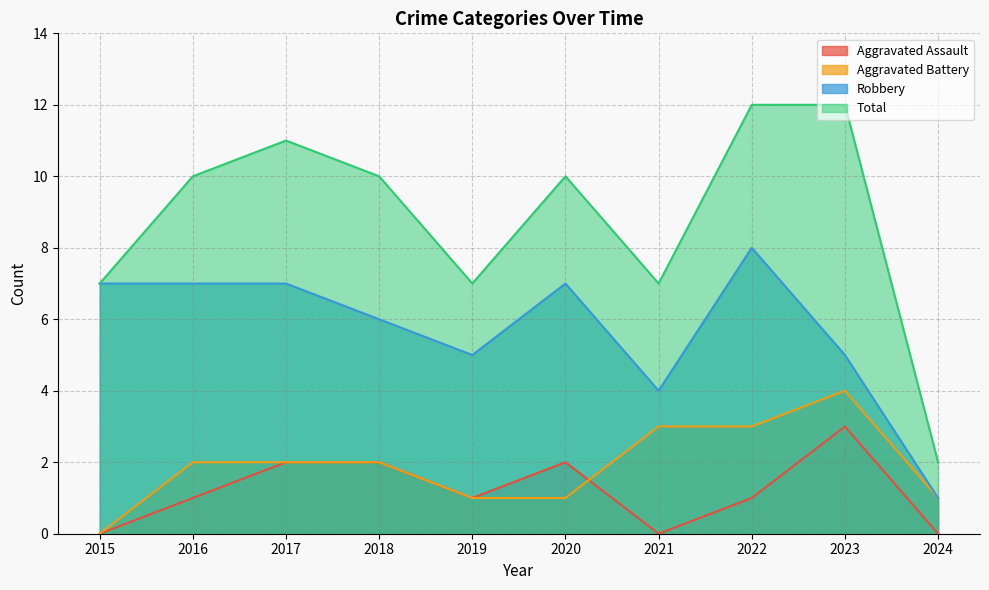

What is the spread (max minus min) of values at 2015?

7